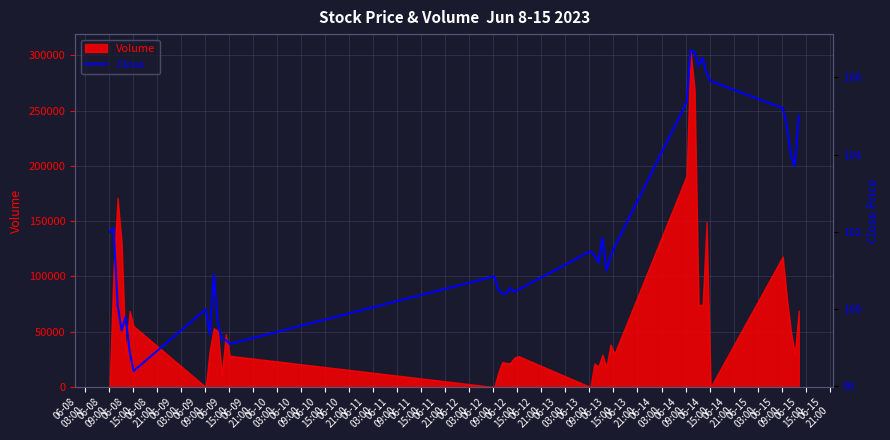

True or false: the data shows 162.0 at 06-08
15:00.

False